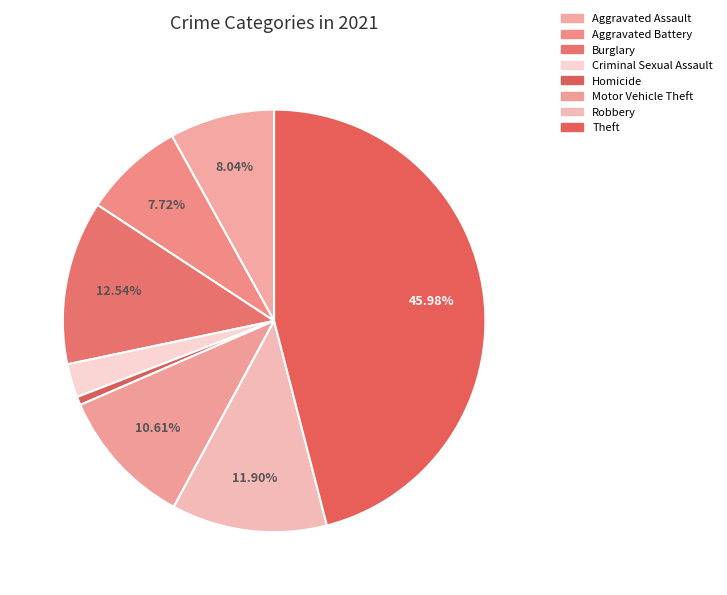

How many segments does this pie chart have?

8